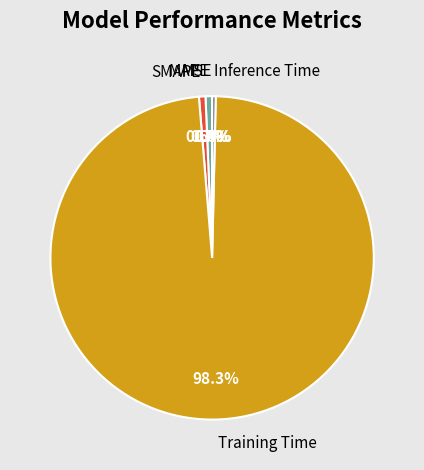

Is there a majority slice in this chart?

Yes